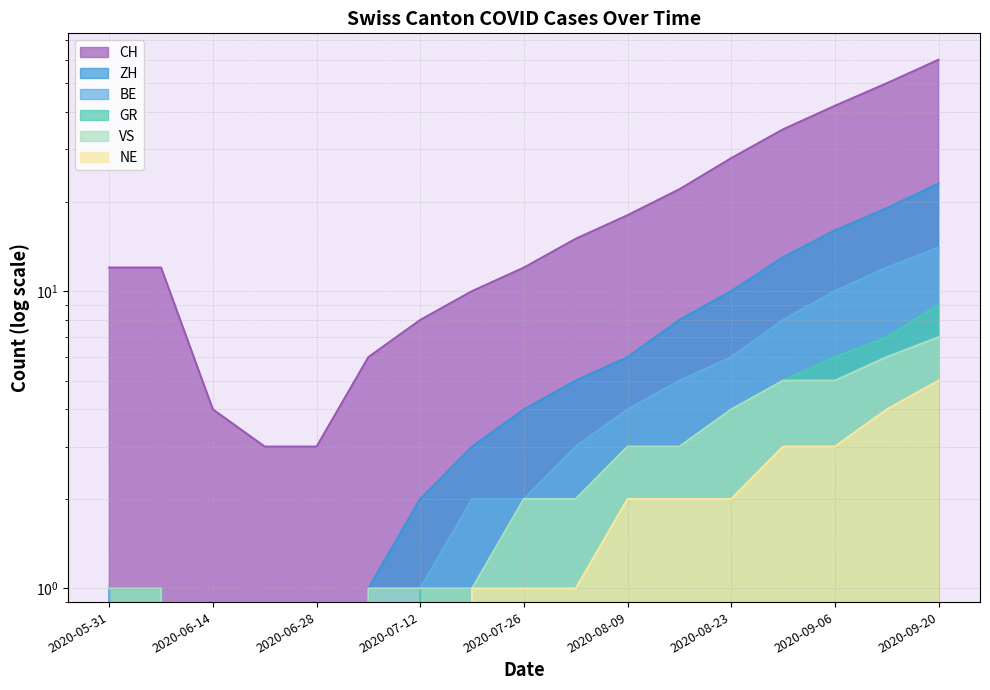

True or false: GR and NE cross at least once.

False